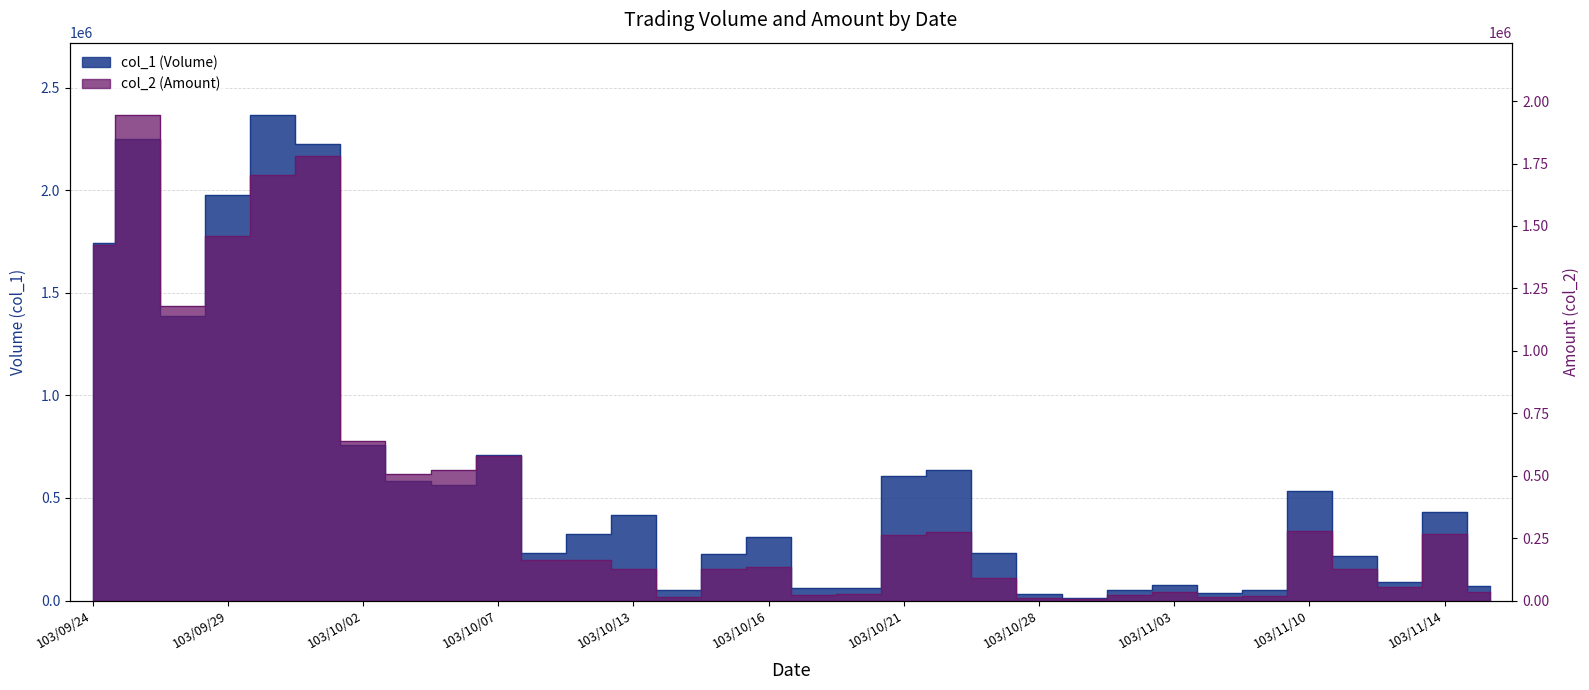

What is the sum of all col_1 (Volume) values?

19316000